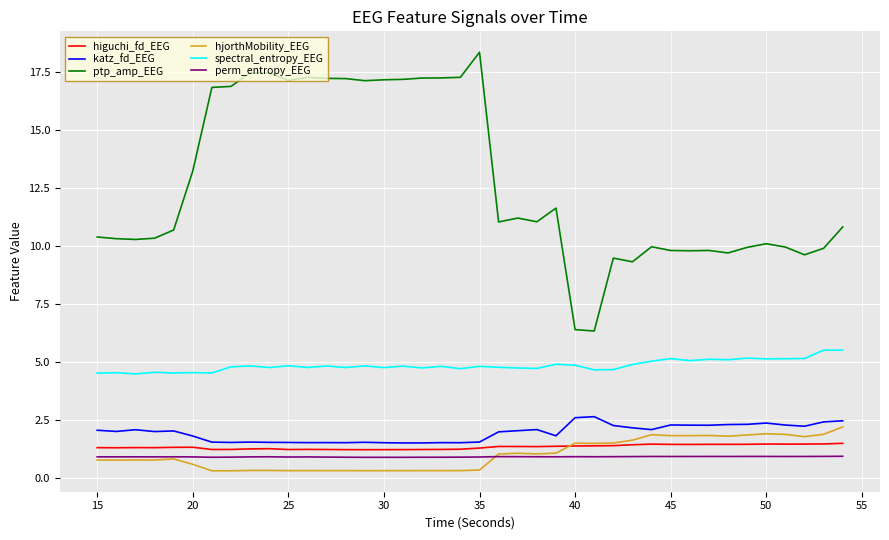

Which series has the largest total across all categories?

ptp_amp_EEG